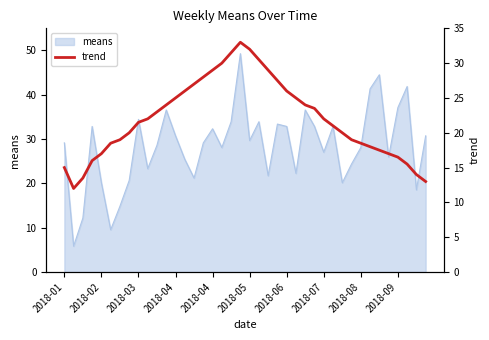

What is the change in value from 30 to 32?

-1.5